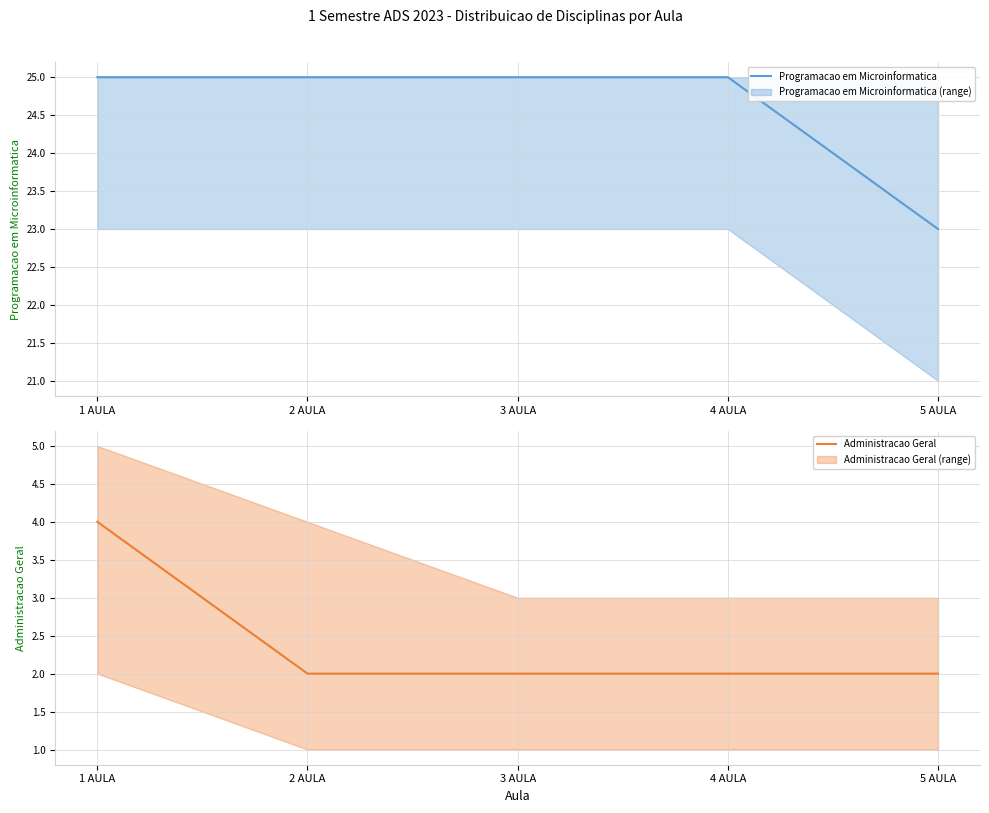

What are all the series names shown in the legend?

Programacao em Microinformatica, Administracao Geral